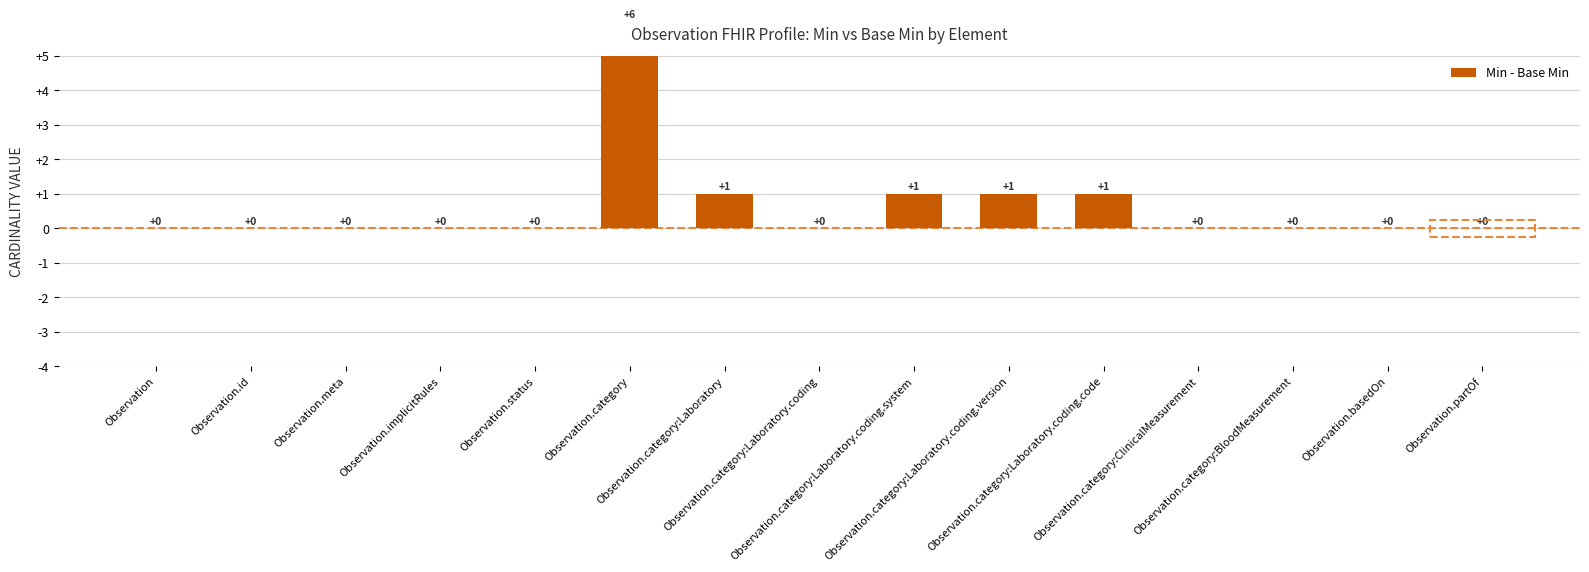

At which label is the value closest to 3?

Observation.category:Laboratory